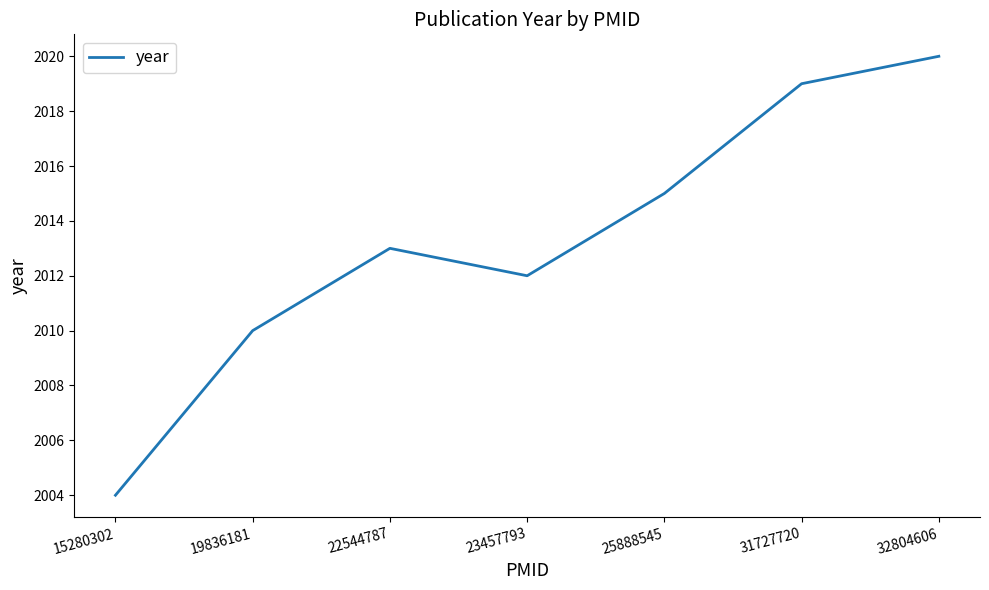

What is the approximate value at 31727720, to the nearest 10?

2020